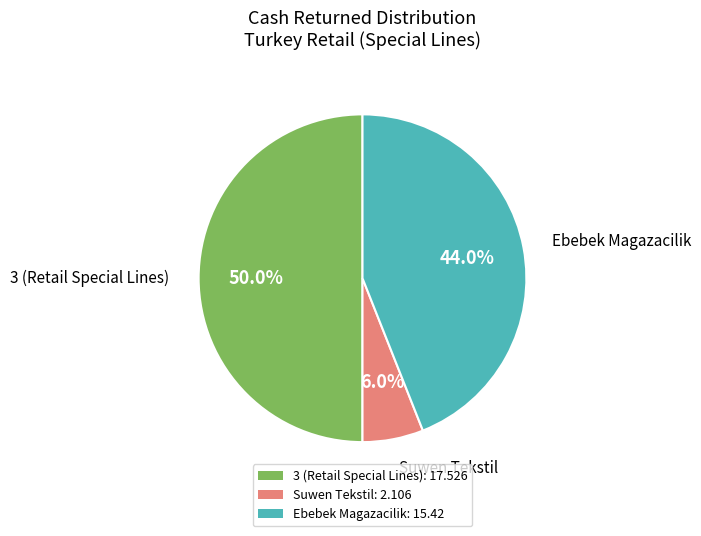

What is the total percentage of 3 (Retail Special Lines): 17.526 and Ebebek Magazacilik: 15.42?

94.0%